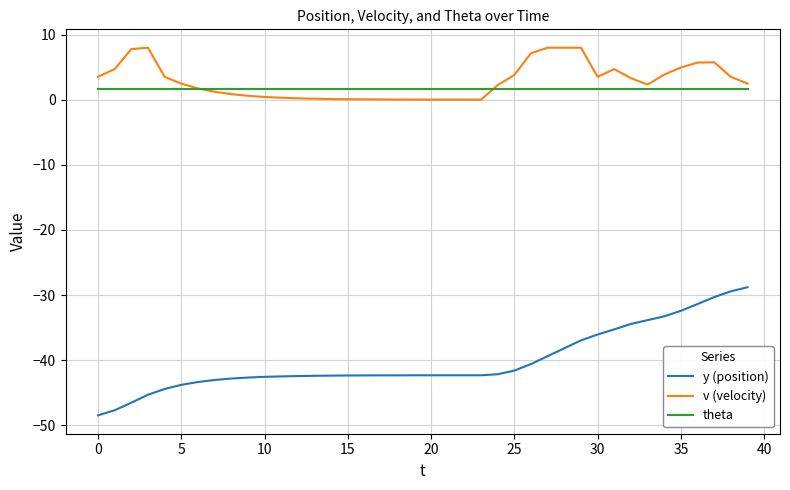

True or false: v (velocity) and y (position) intersect in this chart.

False